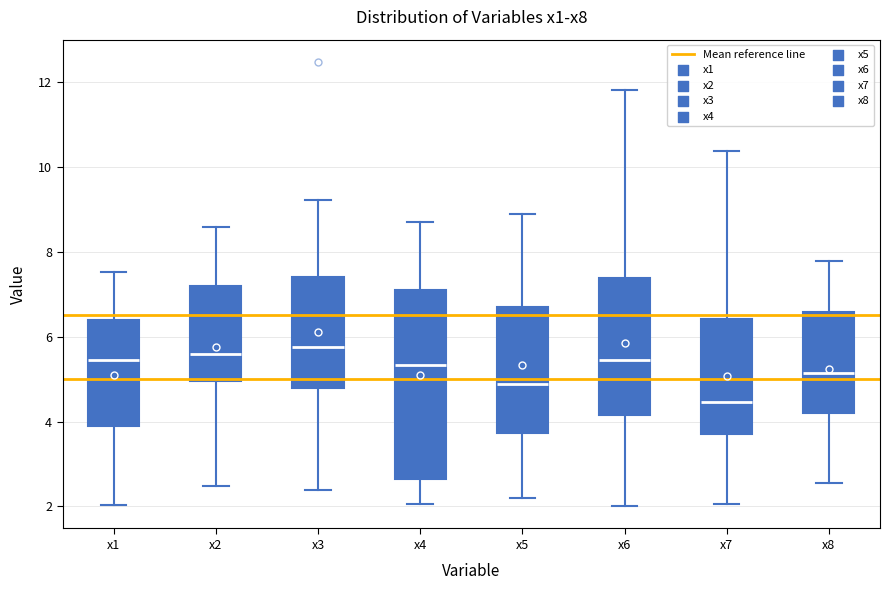

Reading left to right, read every box against the y-axis: the position of its median line, the range the box covers, and the ends of its whiskers. The values are not printed on the chart, so give them approximately, as read against the axis.

x1: median 5.4, box 3.8 to 6.4, whiskers 2.0 to 7.6
x2: median 5.6, box 5.0 to 7.2, whiskers 2.4 to 8.6
x3: median 5.8, box 4.8 to 7.4, whiskers 2.4 to 9.2
x4: median 5.4, box 2.6 to 7.0, whiskers 2.0 to 8.6
x5: median 4.8, box 3.8 to 6.6, whiskers 2.2 to 8.8
x6: median 5.4, box 4.2 to 7.4, whiskers 2.0 to 11.8
x7: median 4.4, box 3.8 to 6.4, whiskers 2.0 to 10.4
x8: median 5.2, box 4.2 to 6.6, whiskers 2.6 to 7.8